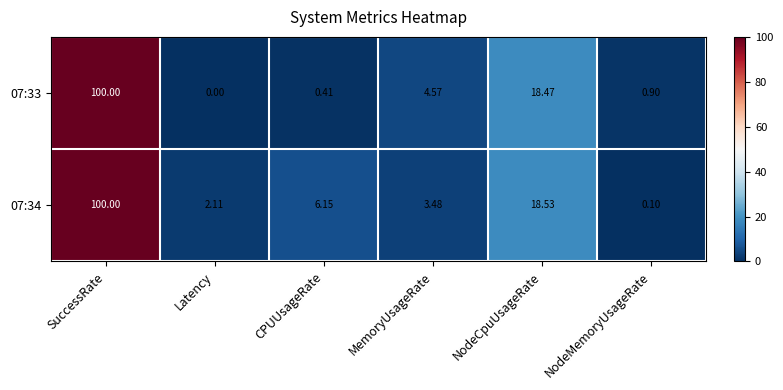

Which category has the lowest value in the 07:34 series?

NodeMemoryUsageRate